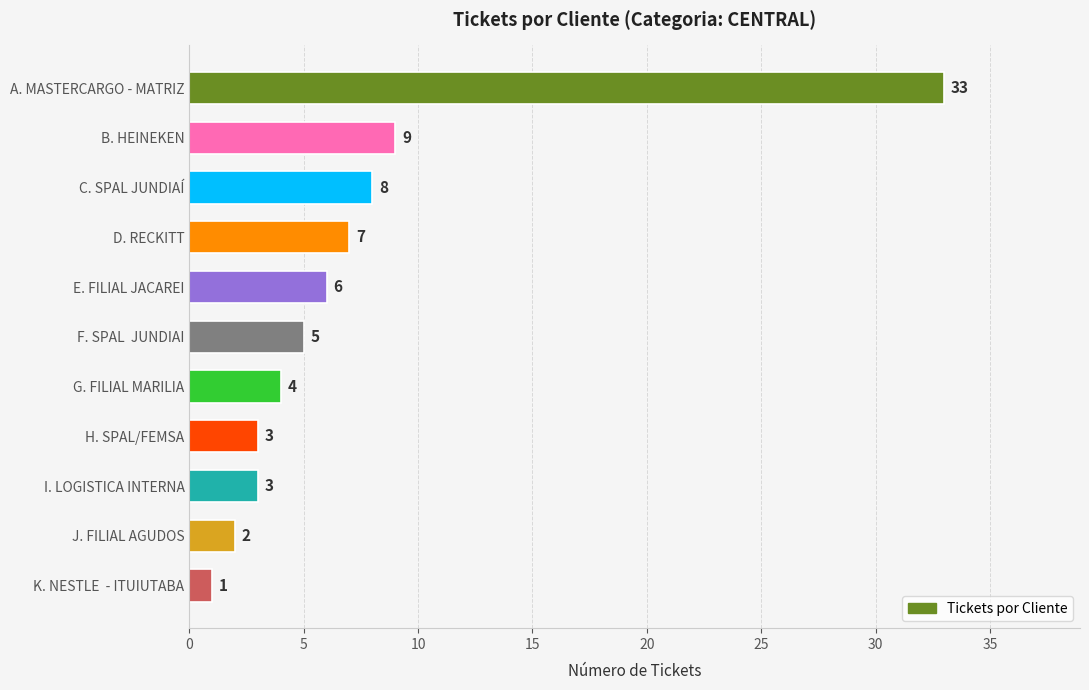

Read the value at H. SPAL/FEMSA.

3